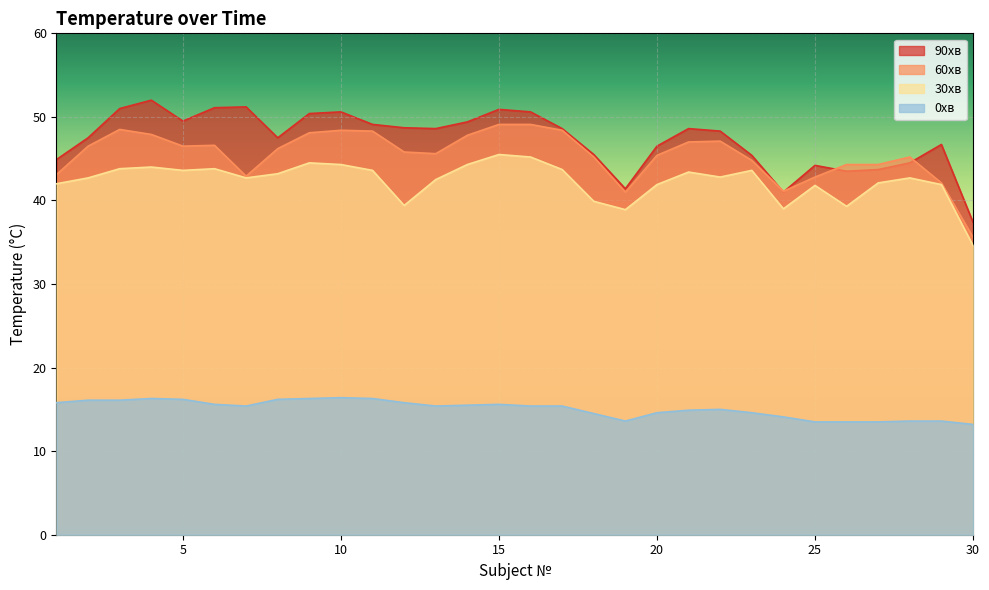

The value of 90хв at 18 is 63.0. True or false?

False